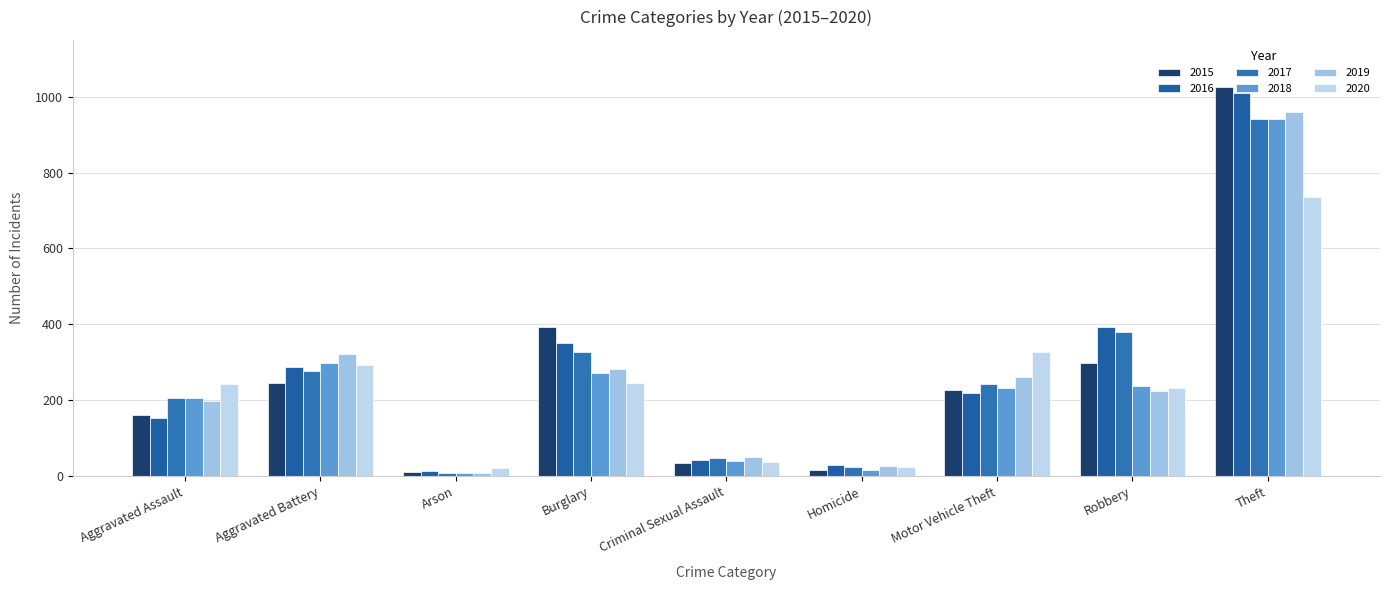

What is the difference between the 2017 values at Burglary and Motor Vehicle Theft?

84